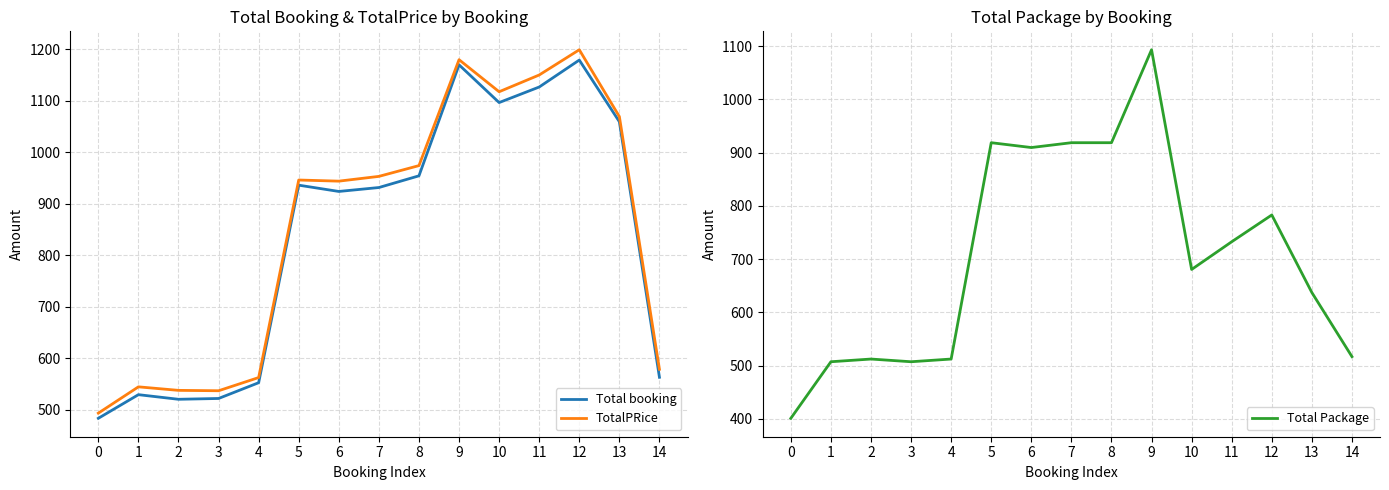

What is the difference between the Total booking values at 1 and 2?

9.0